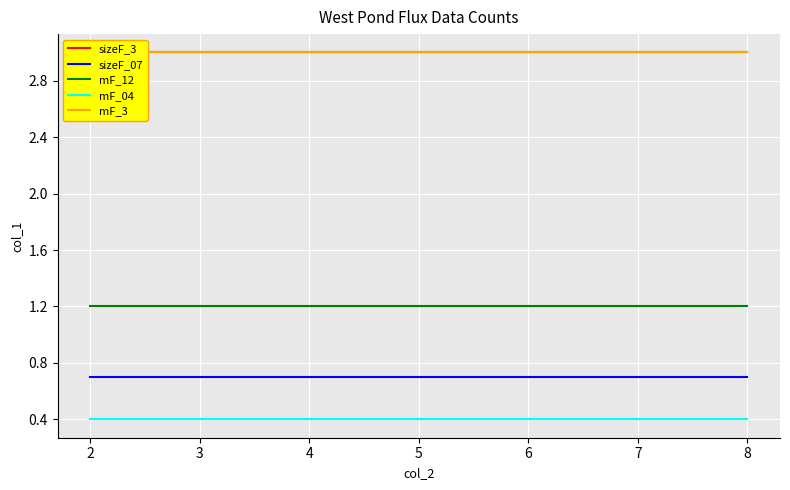

Is the value of mF_12 at 2 greater than the value of mF_04 at 8?

Yes